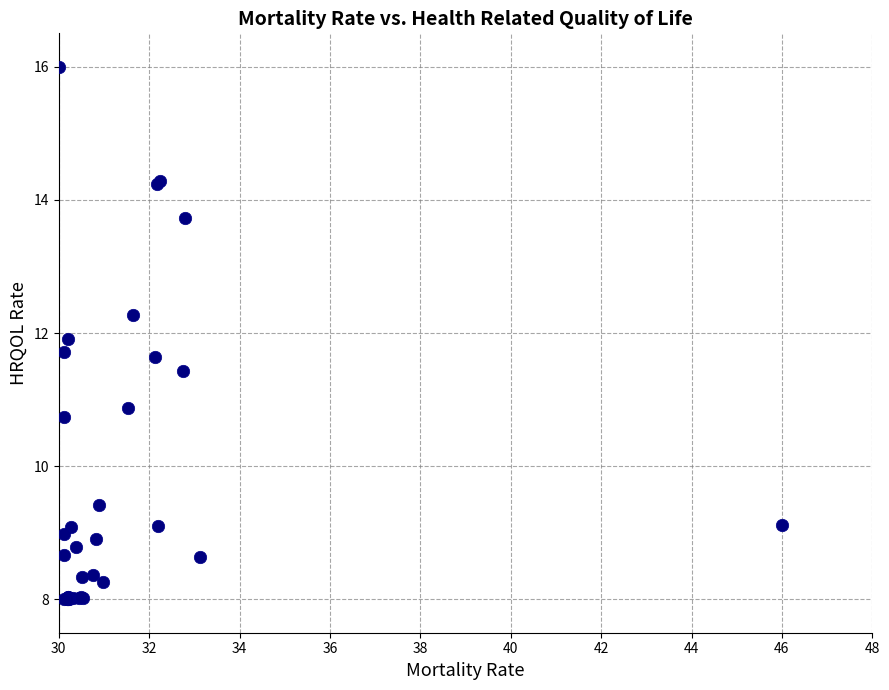

What Y value in the scatter plot is closest to 12?

11.9